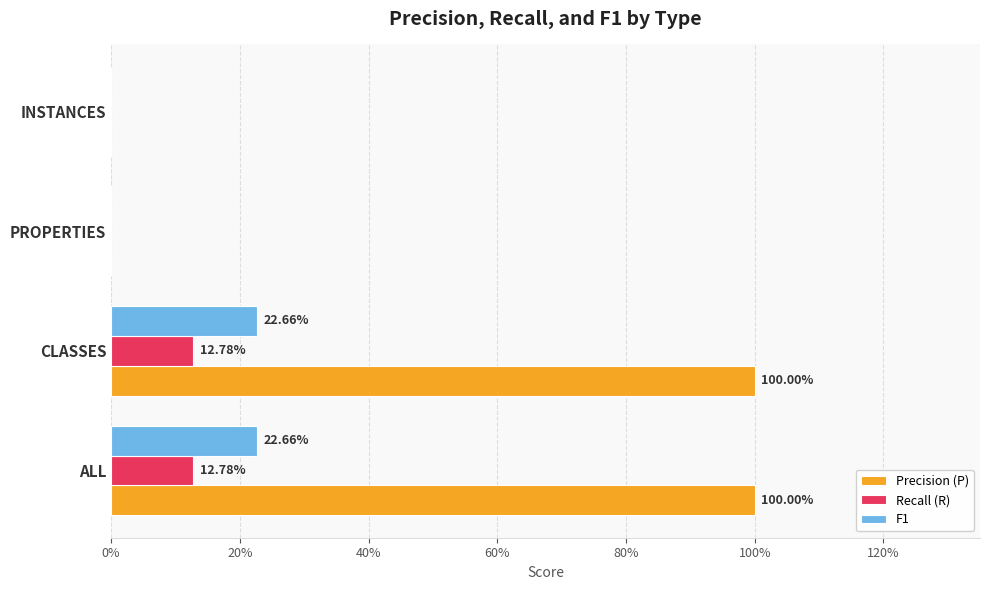

What are all the series names shown in the legend?

Precision (P), Recall (R), F1